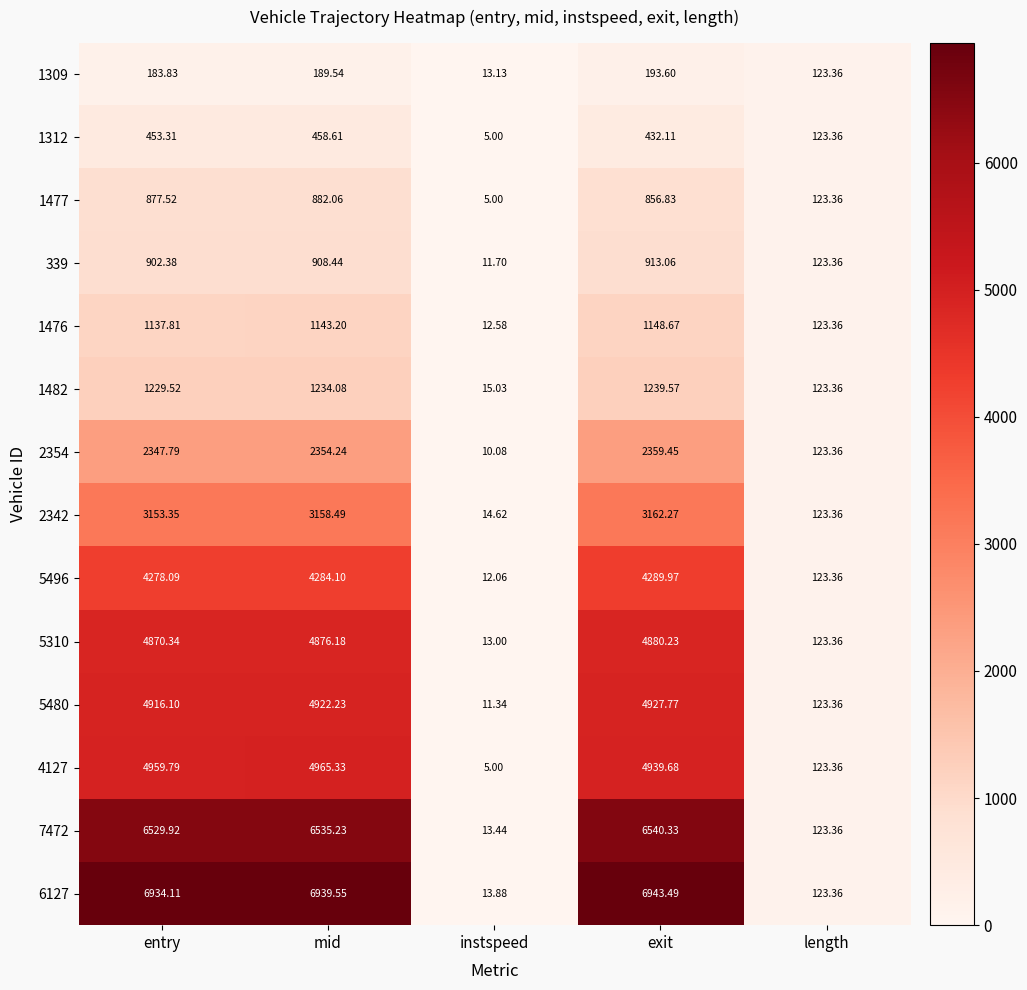

How many data points does each series have?

5